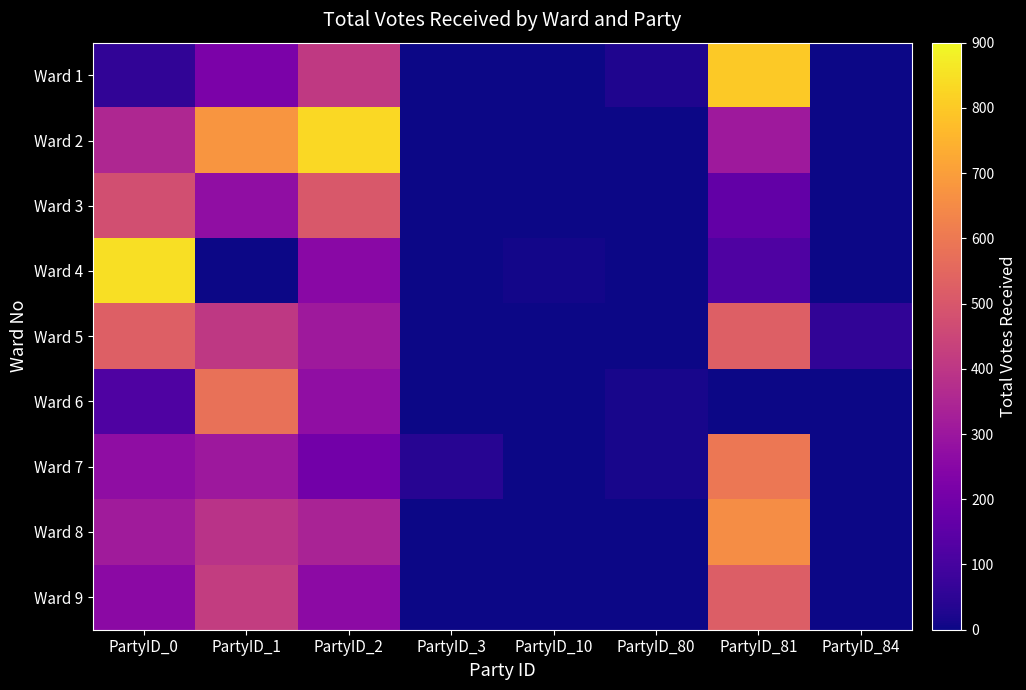

Which series has the largest total across all categories?

Ward 2